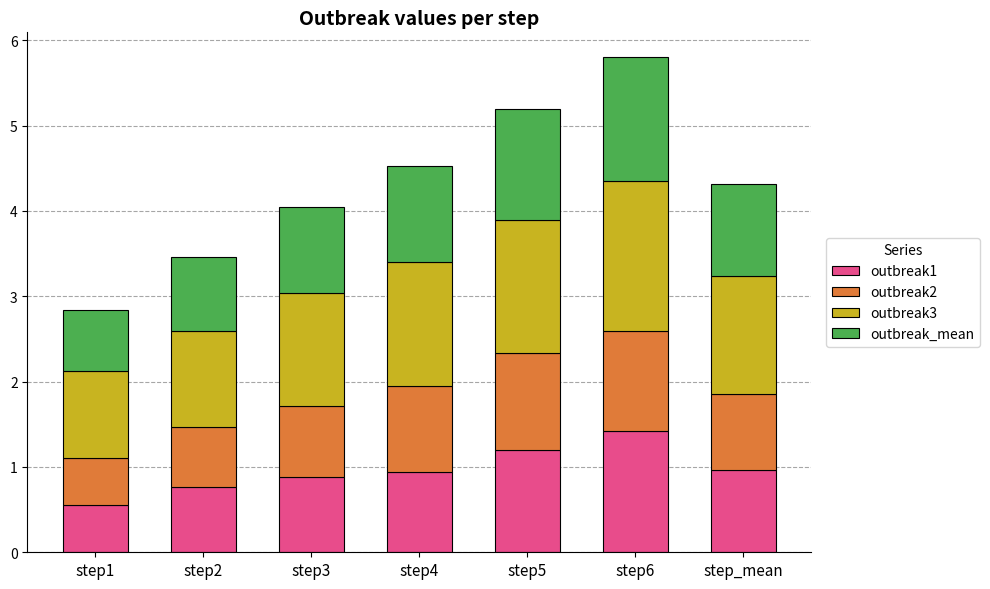

What is the total value across all series at step1?

2.8